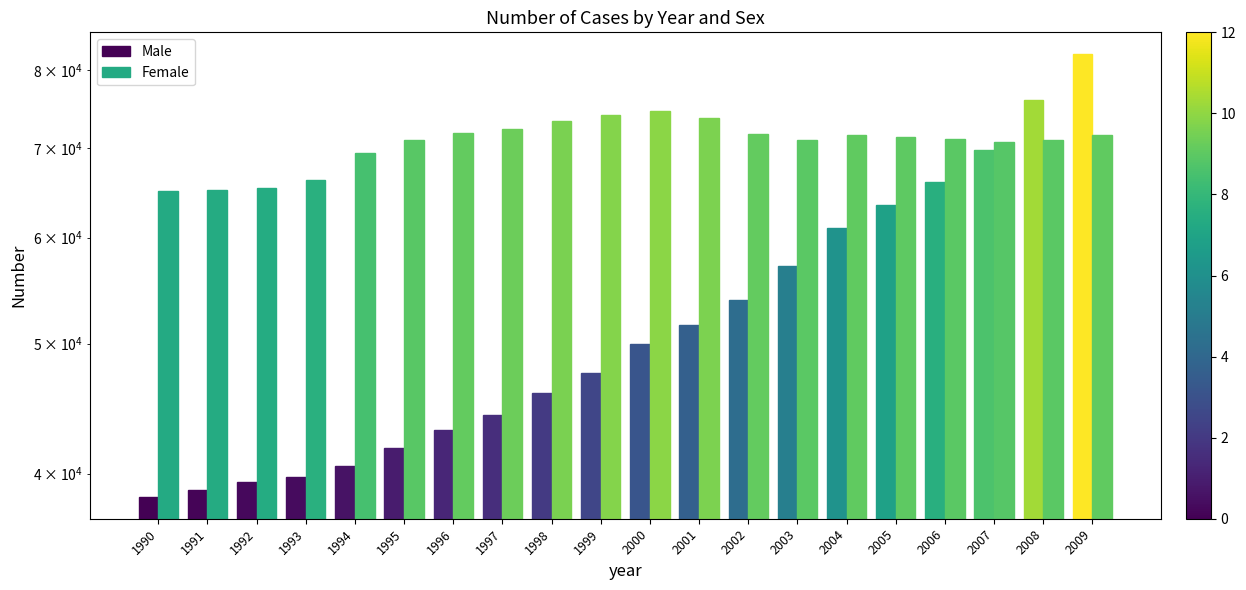

How many values in the Female series are below 71396?

10